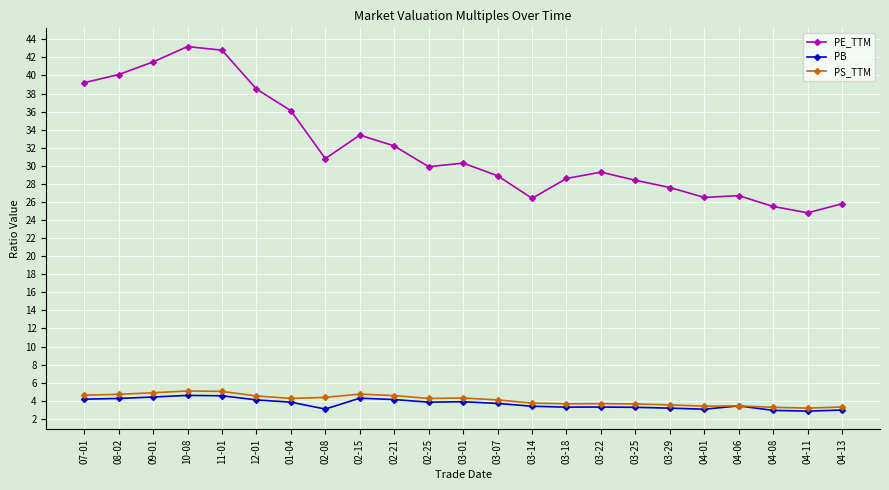

Count the number of categories in the chart.

23